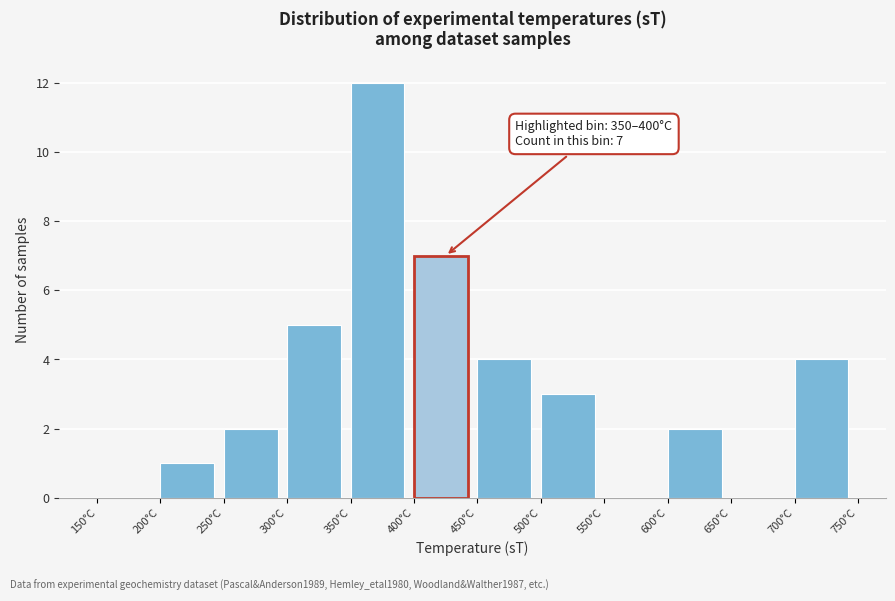

Which range on the x-axis has the tallest bar?

350 to 400